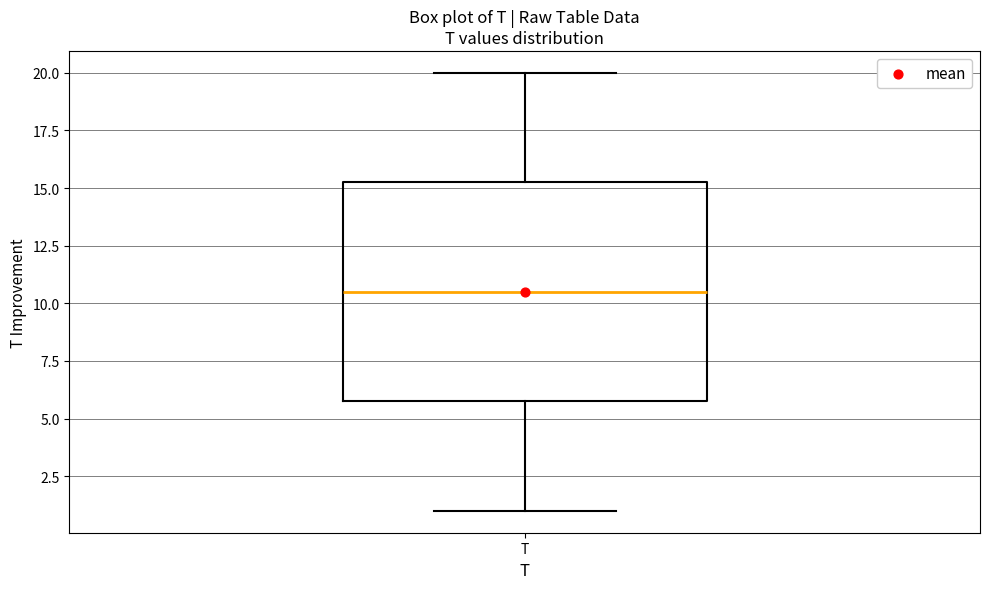

Transcribe this box plot: give where the median line is, the range the box spans, and where the two whiskers end, as read against the y-axis. The values are not printed on the chart, so give them approximately, as read against the axis.

median 10.5, box 6.0 to 15.5, whiskers 1.0 to 20.0